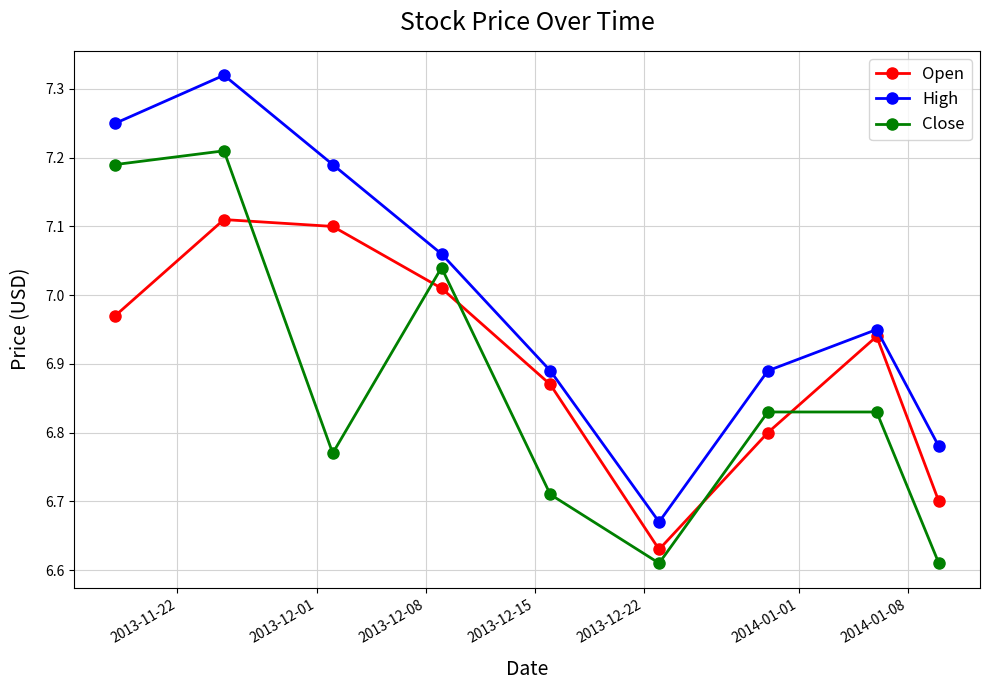

True or false: Open and High intersect in this chart.

False